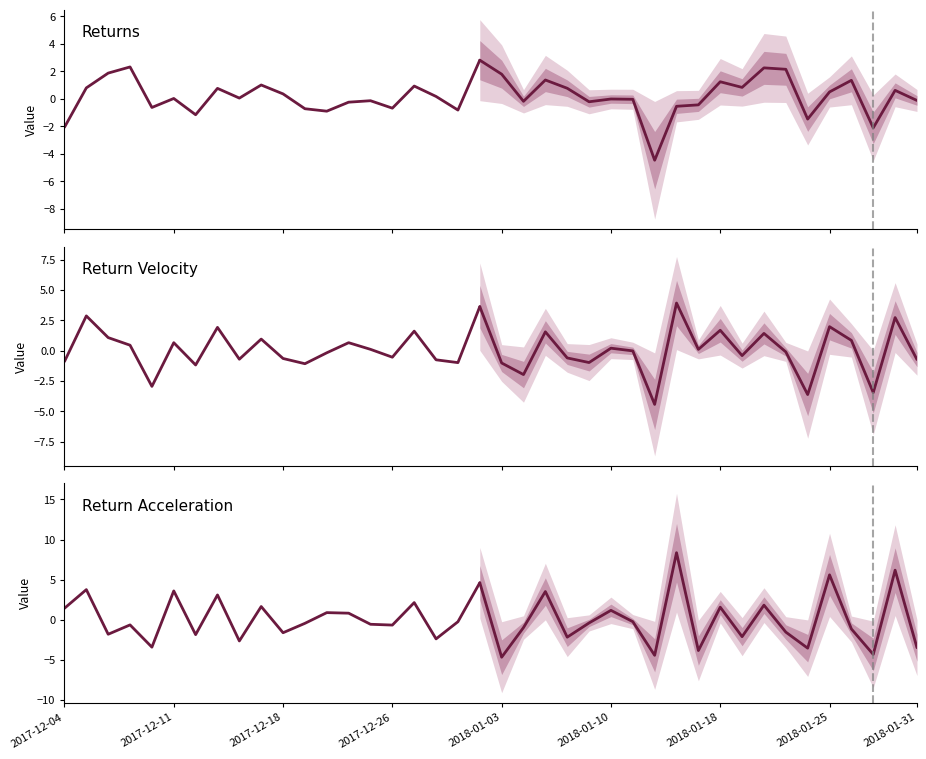

What position from the left is 2018-01-03?

5